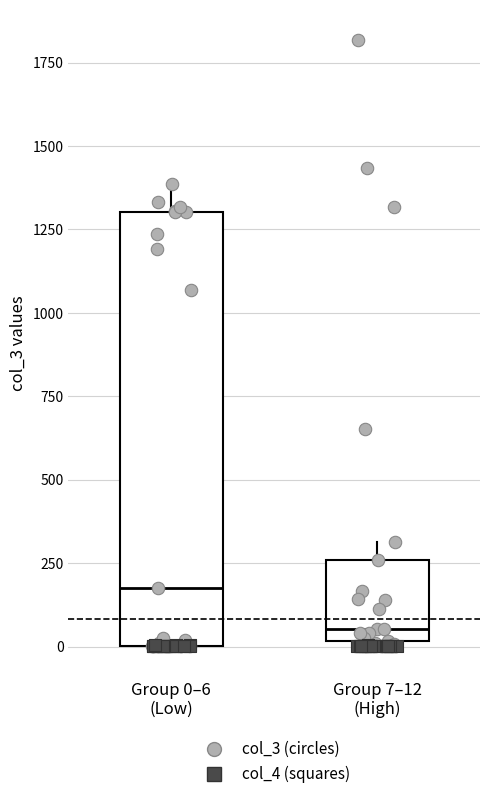

Comparing the boxes themselves (not the whiskers), which one is the tallest?

Group 0–6 (Low)